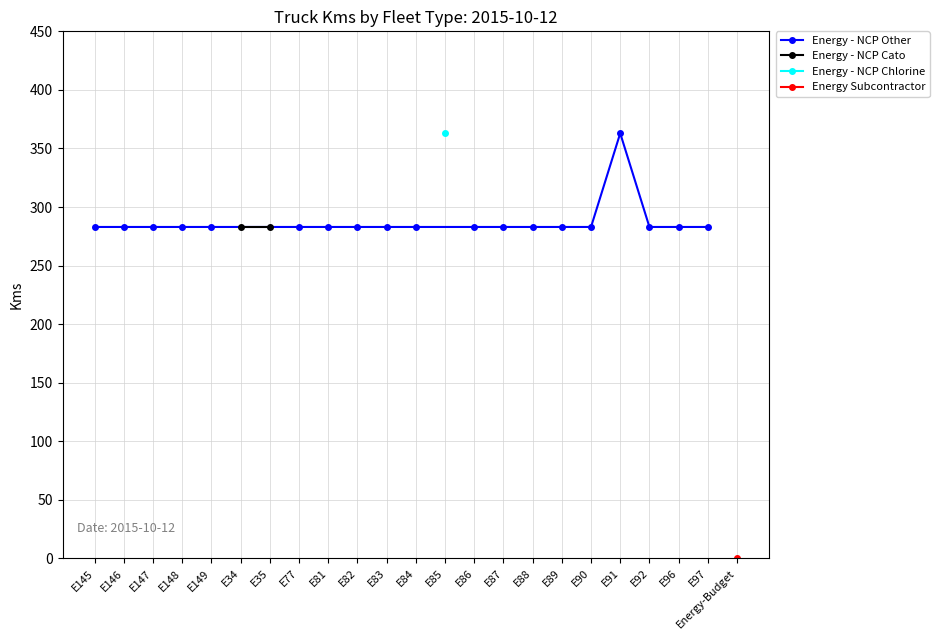

What is the value of the Energy - NCP Other point at the 4th from the left?

283